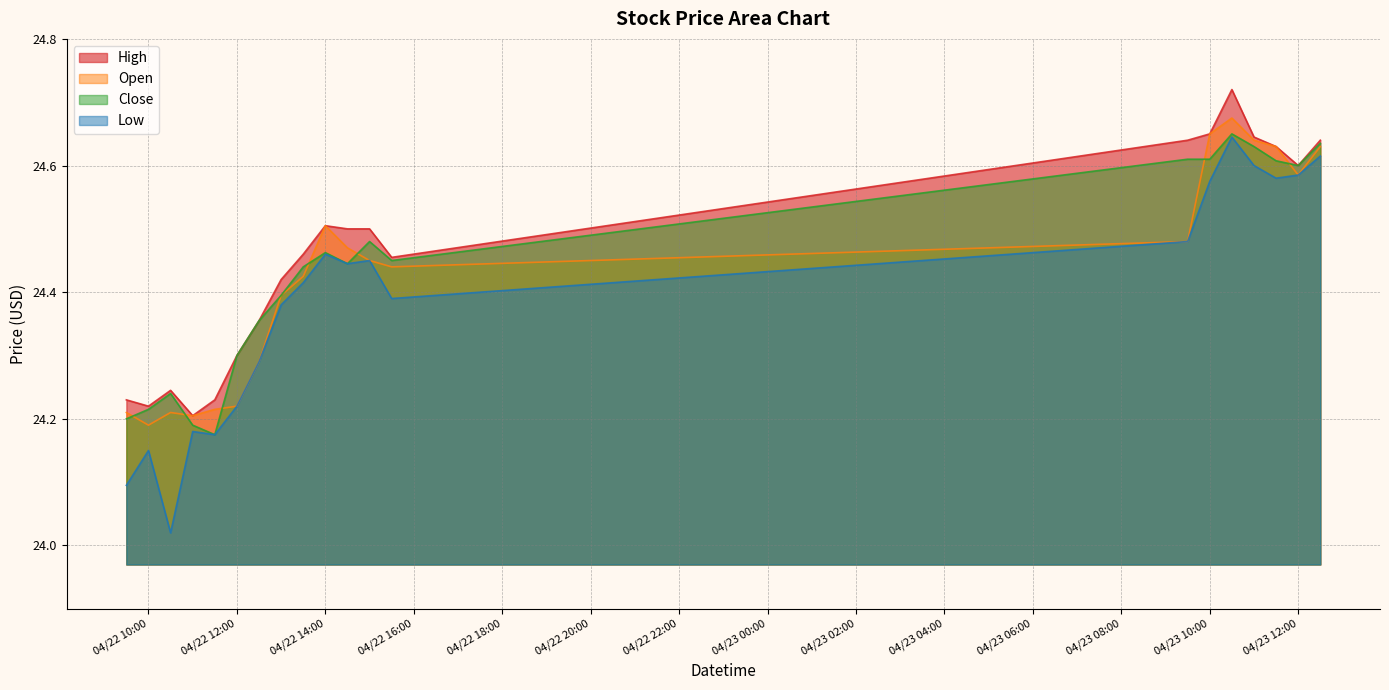

True or false: Open has more than 0 points higher than both neighbors.

True